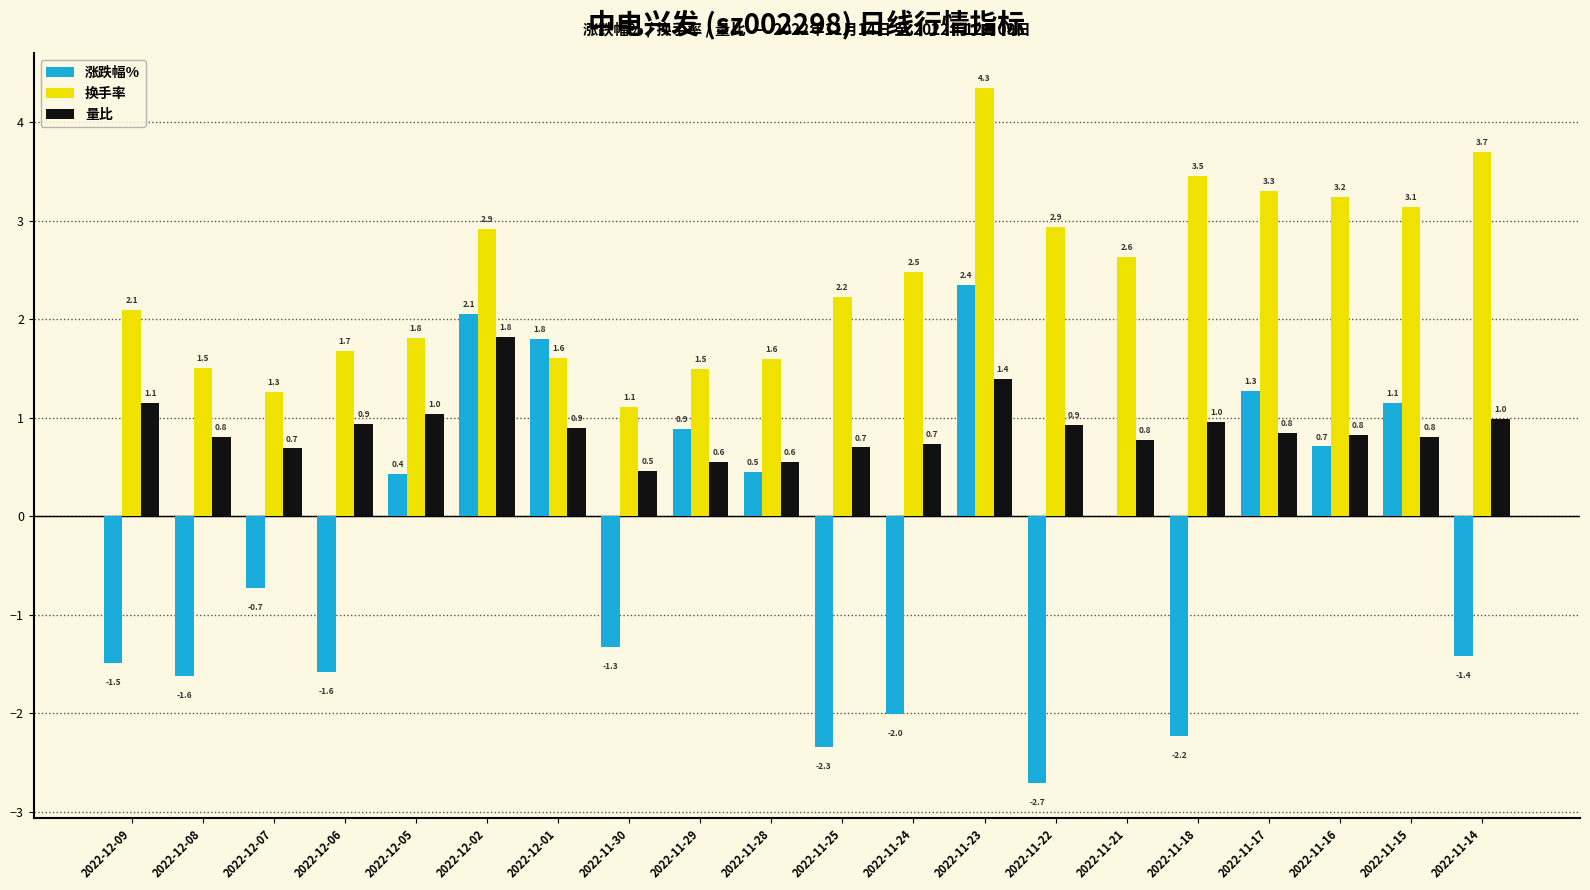

Which category has the highest value across all series?

2022-11-23